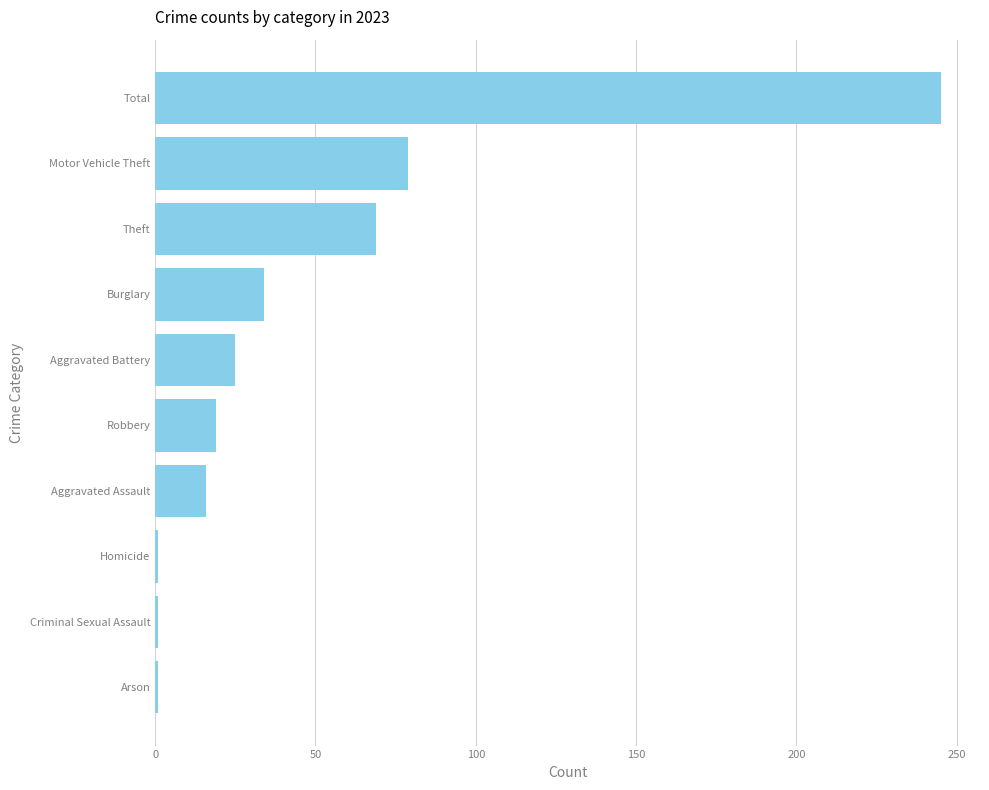

What is the sum of all values?

490